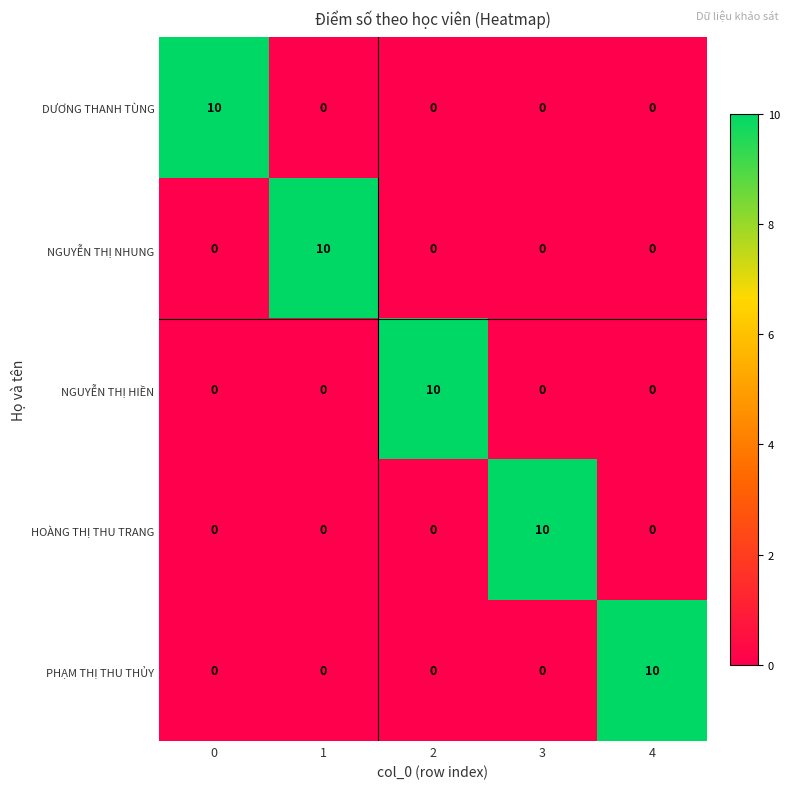

Reading left to right, extract all data points from this chart.

DƯƠNG THANH TÙNG: 0=10	1=0	2=0	3=0	4=0
NGUYỄN THỊ NHUNG: 0=0	1=10	2=0	3=0	4=0
NGUYỄN THỊ HIỀN: 0=0	1=0	2=10	3=0	4=0
HOÀNG THỊ THU TRANG: 0=0	1=0	2=0	3=10	4=0
PHẠM THỊ THU THỦY: 0=0	1=0	2=0	3=0	4=10